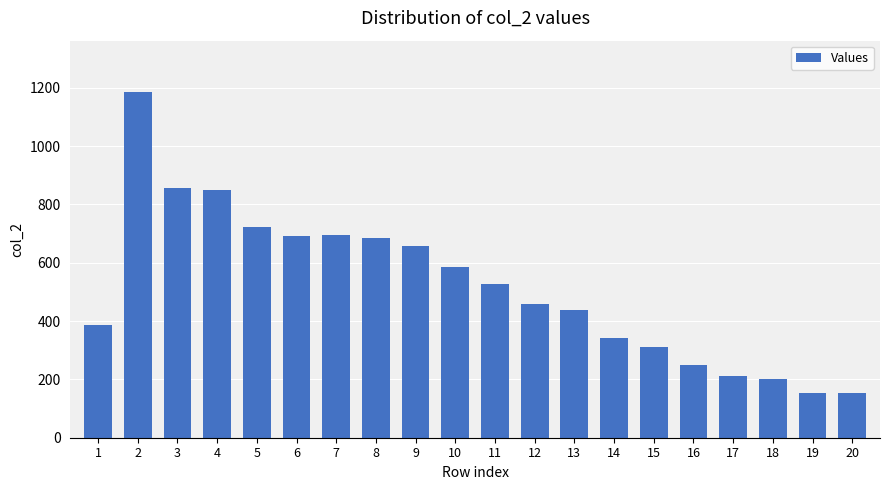

How many data points does each series have?

20